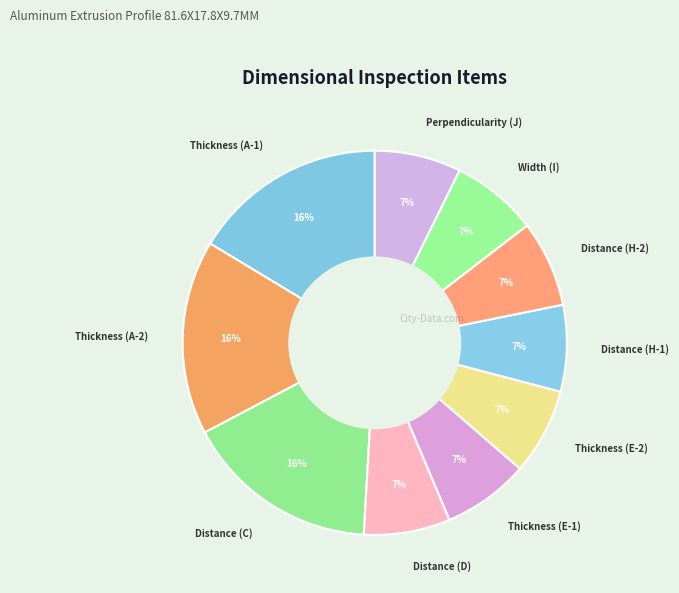

How many segments does this pie chart have?

10